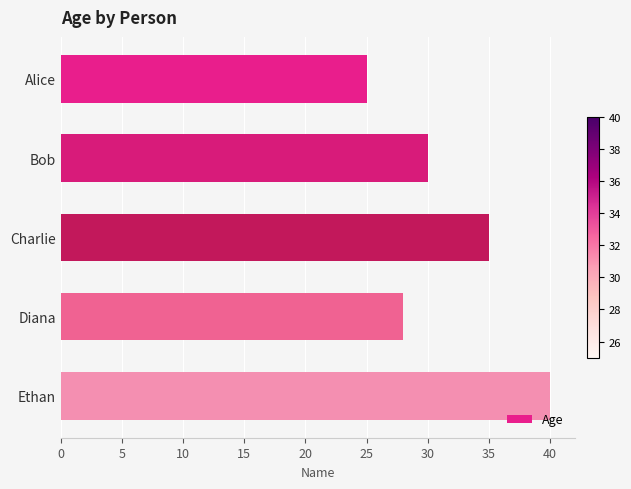

True or false: the data shows 30 at Bob.

True